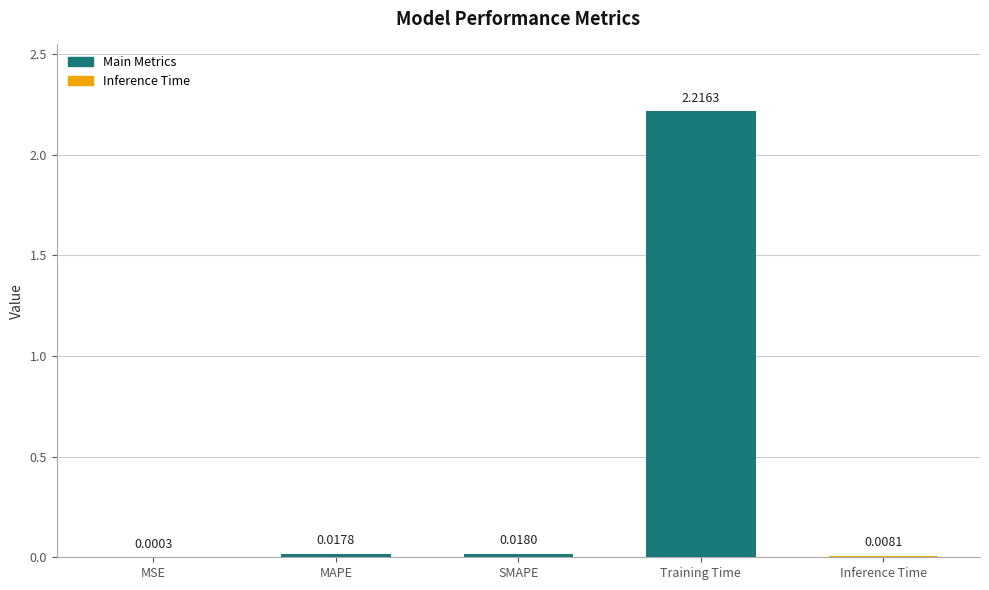

What is the sum of all values?

2.3